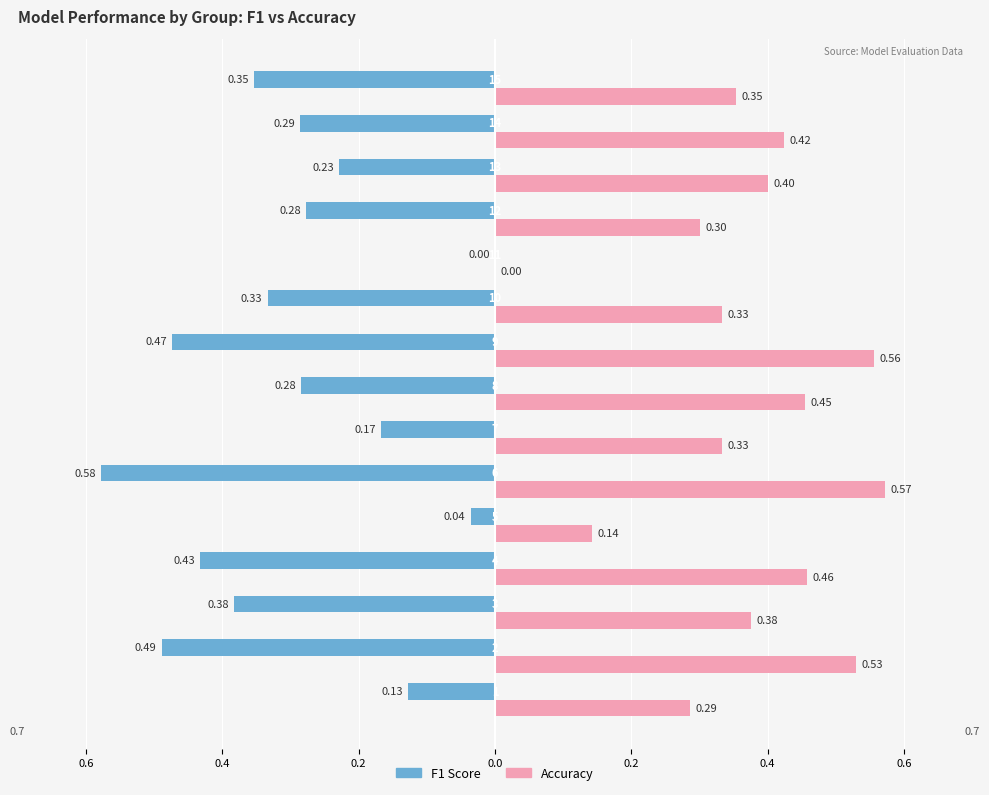

What is the label of the 7th bar from the left?

0.6